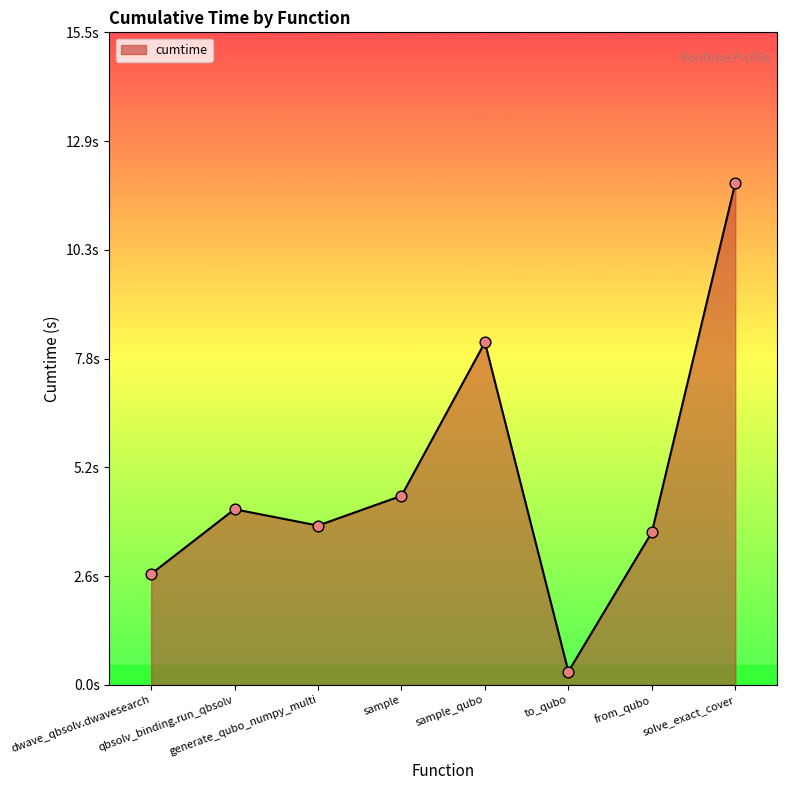

Approximately how many times larger is the value at solve_exact_cover compared to sample_qubo?

1.5